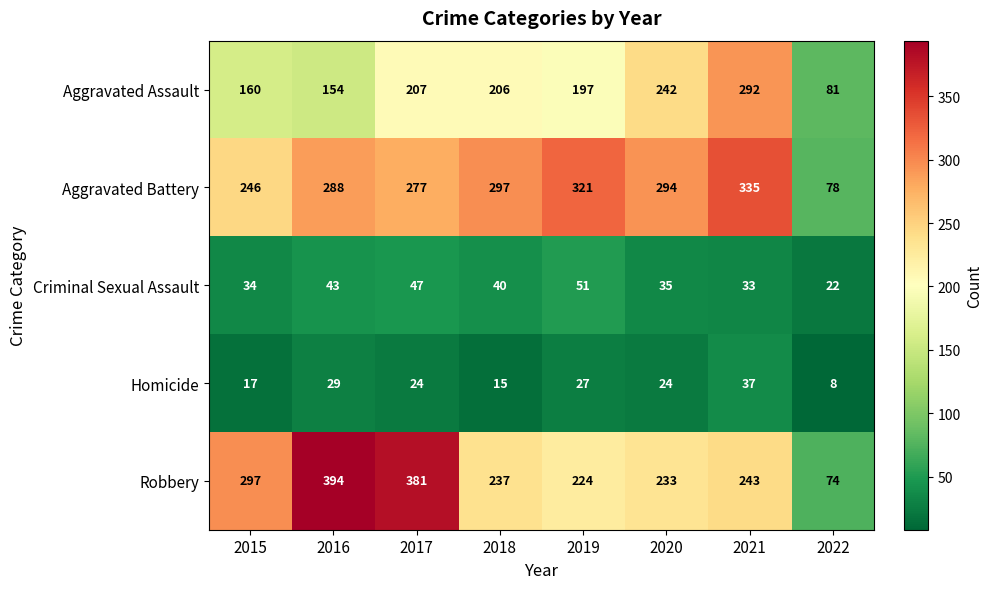

What is the difference between the maximum and second lowest values in the Homicide series?

22